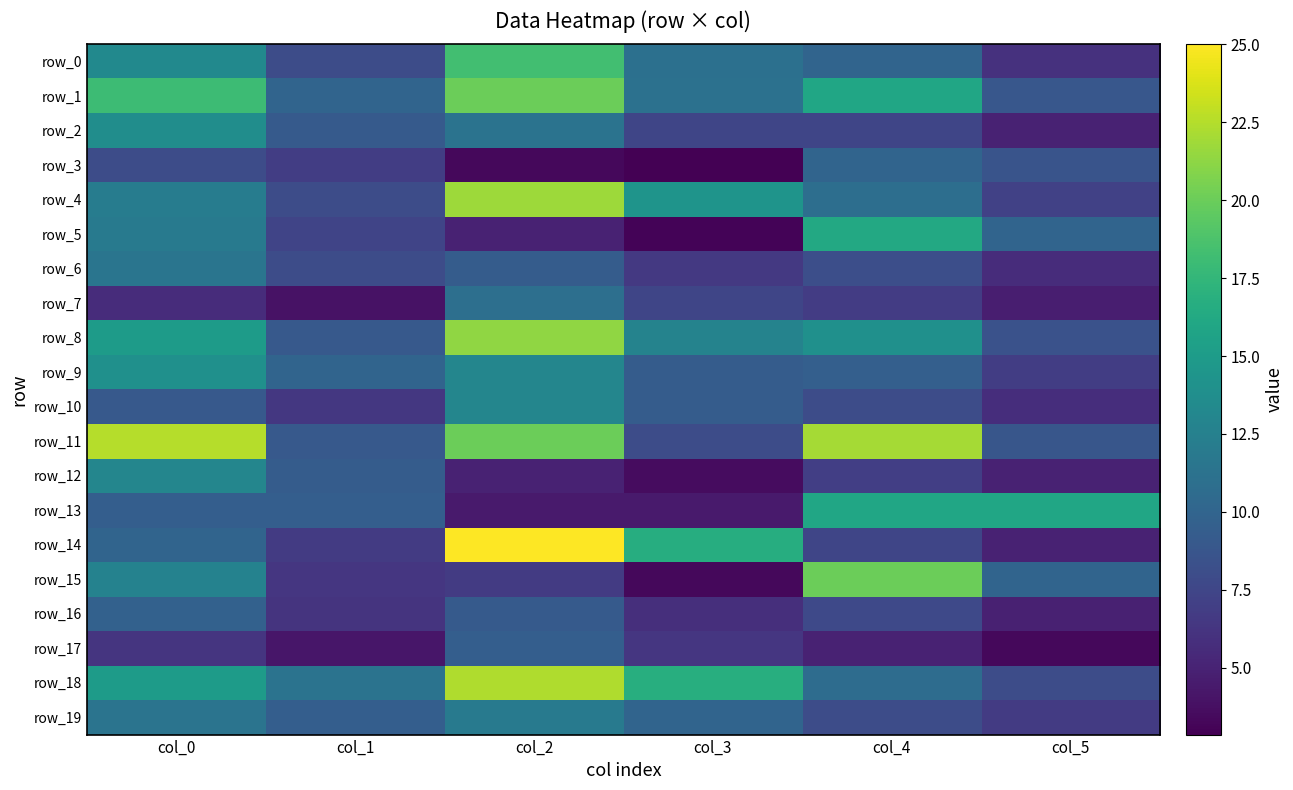

What is the sum of the row_2 values at col_0 and col_3?

21.2